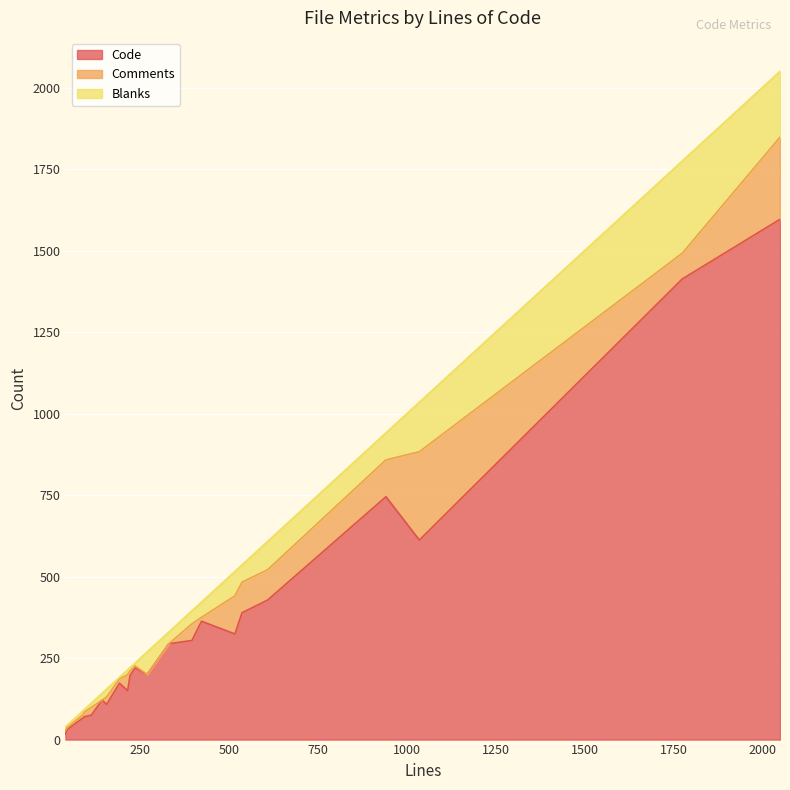

What is the approximate value of Comments at 214, to the nearest 5?

50